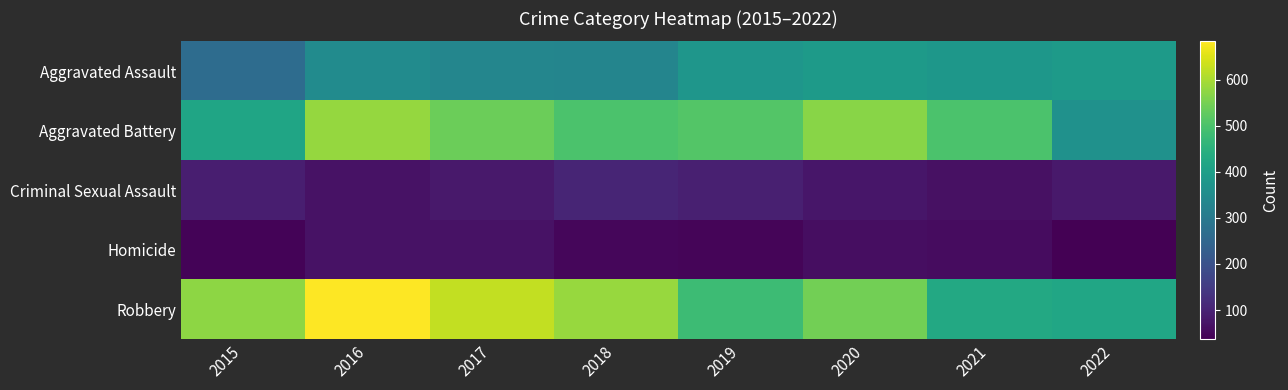

Which series changed the most between 2018 and 2019?

Robbery